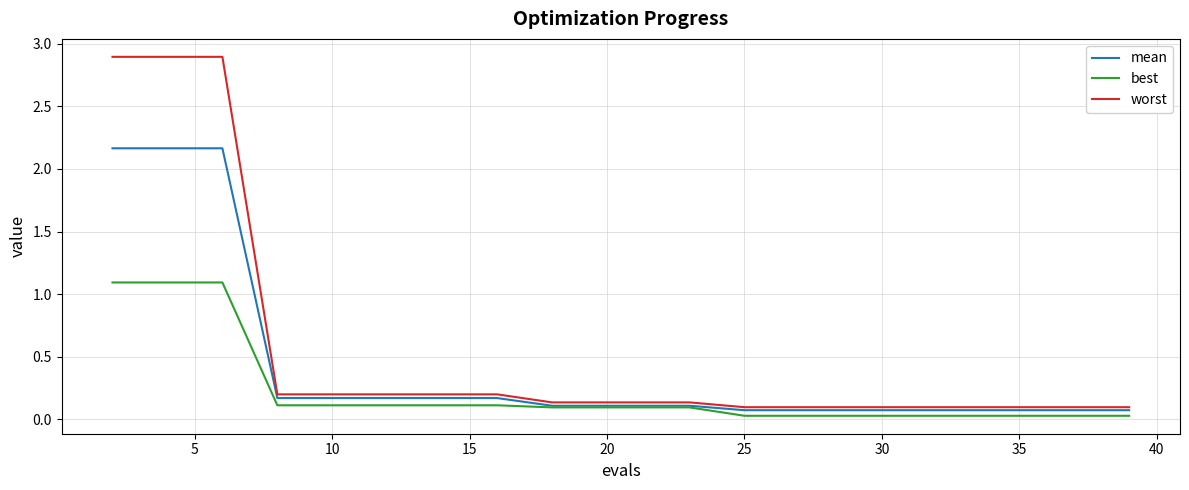

Which series has the widest spread of values?

worst